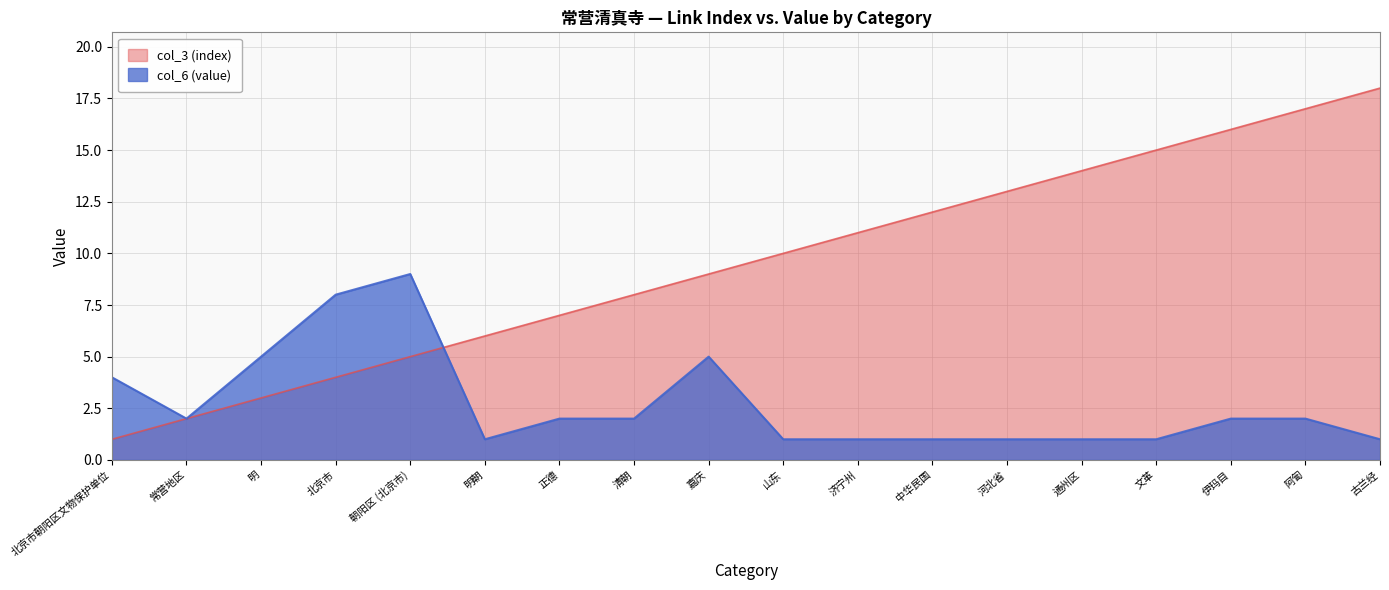

At 文革, list the series in order from largest to smallest.

col_3 (index), col_6 (value)